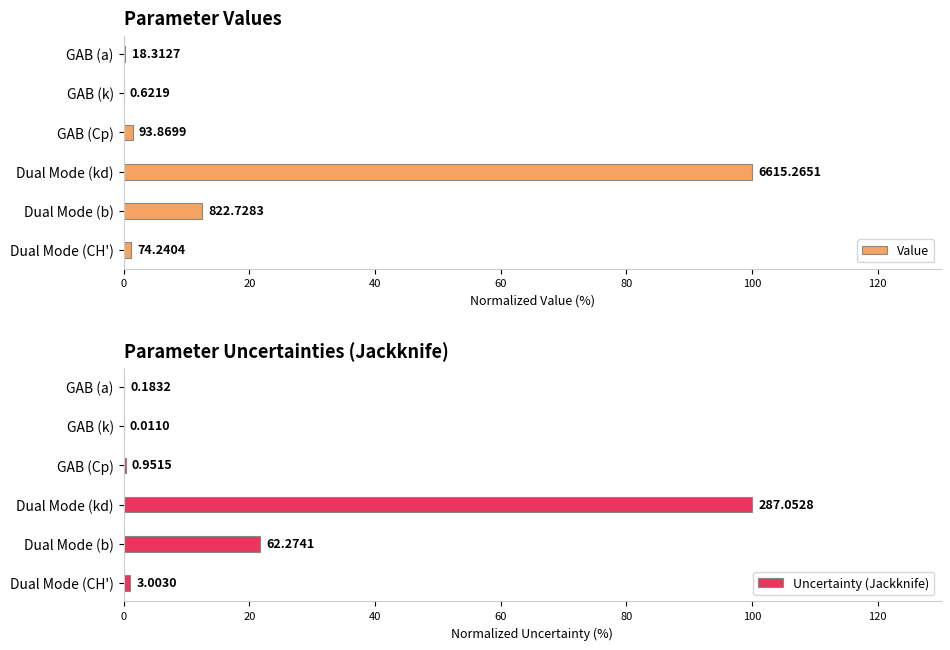

Count the number of data series in this chart.

2